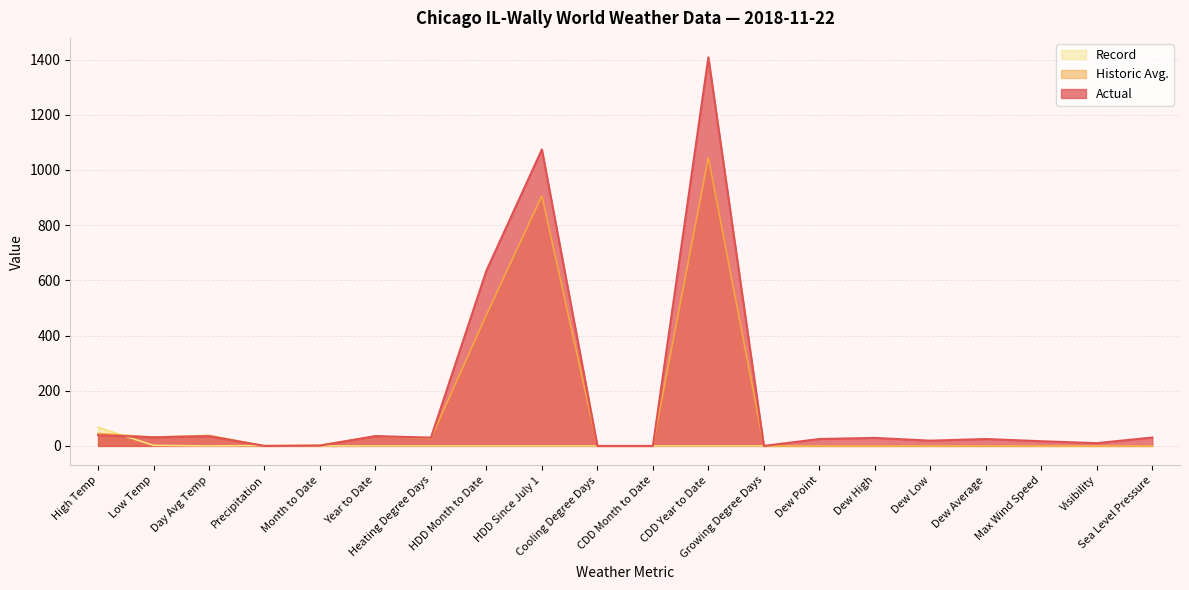

Count the number of categories in the chart.

20